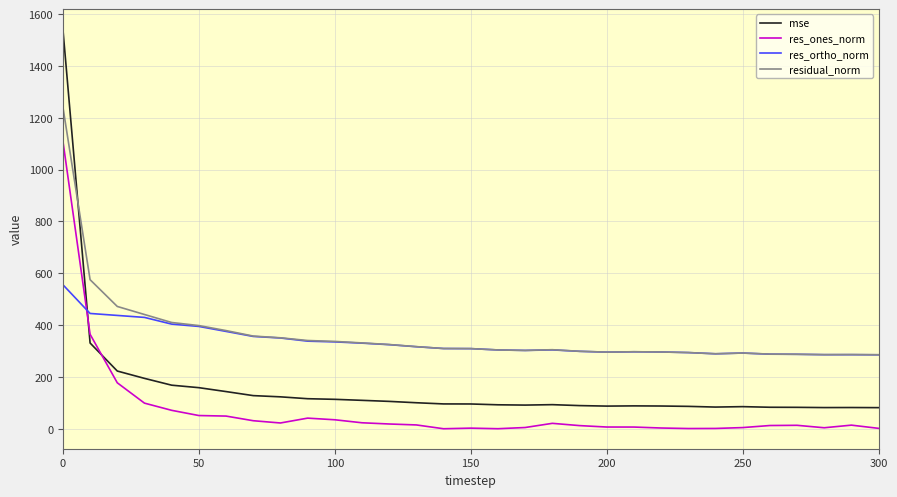

Which series has the largest range (max minus min)?

mse